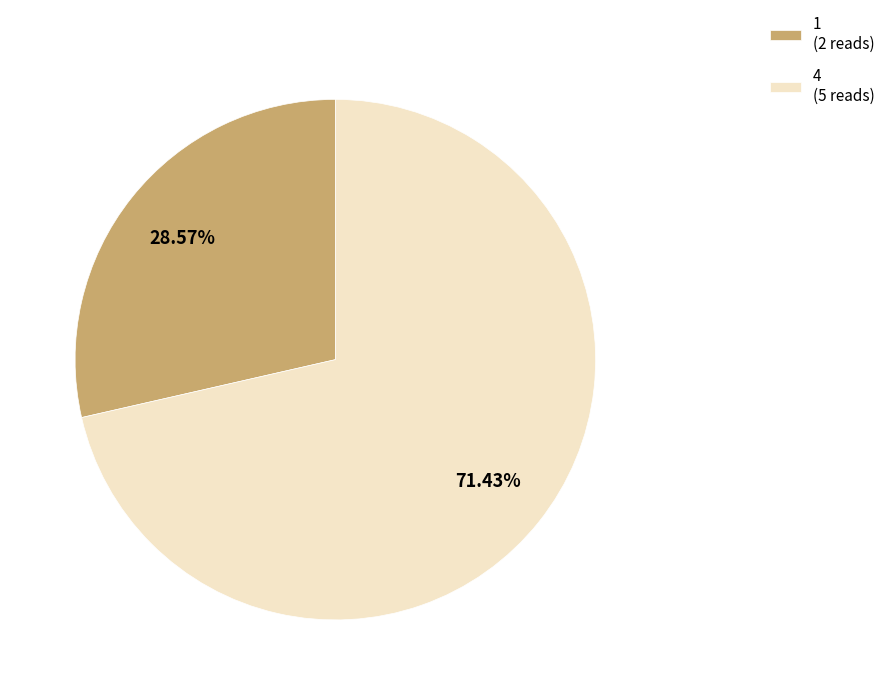

Rank the categories by value from lowest to highest.

1, 4